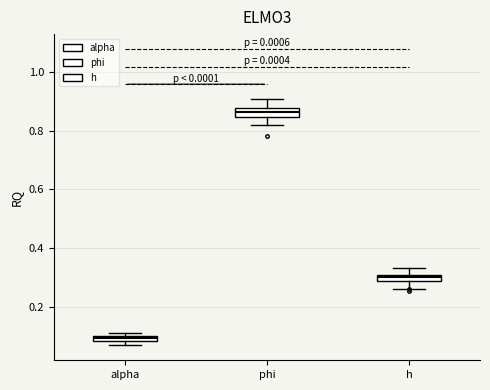

Where does the lower whisker of the box for h end on the y-axis? The values are not printed on the chart, so give them approximately, as read against the axis.

0.26